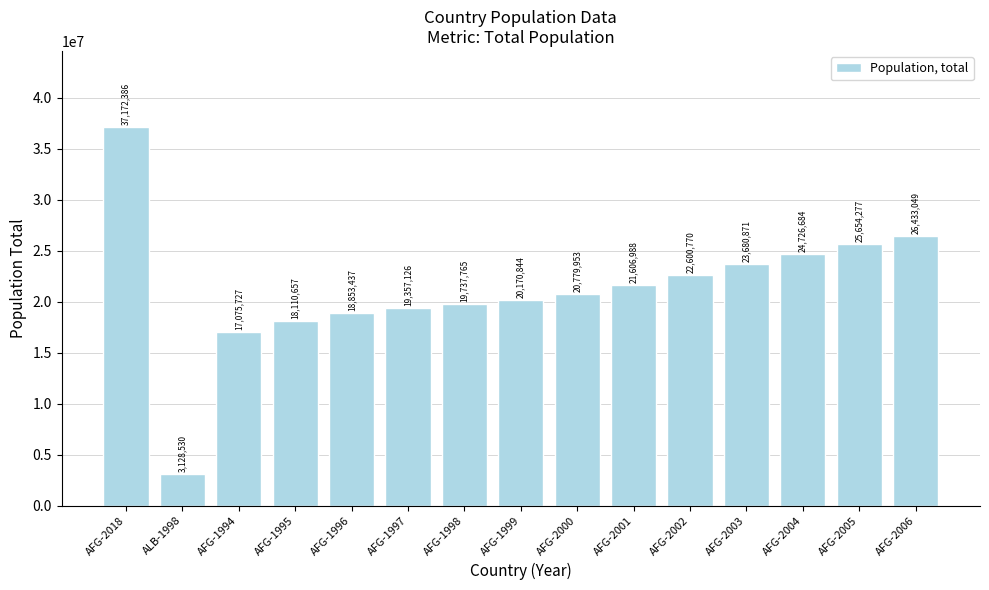

What is the smallest value displayed?

3128530